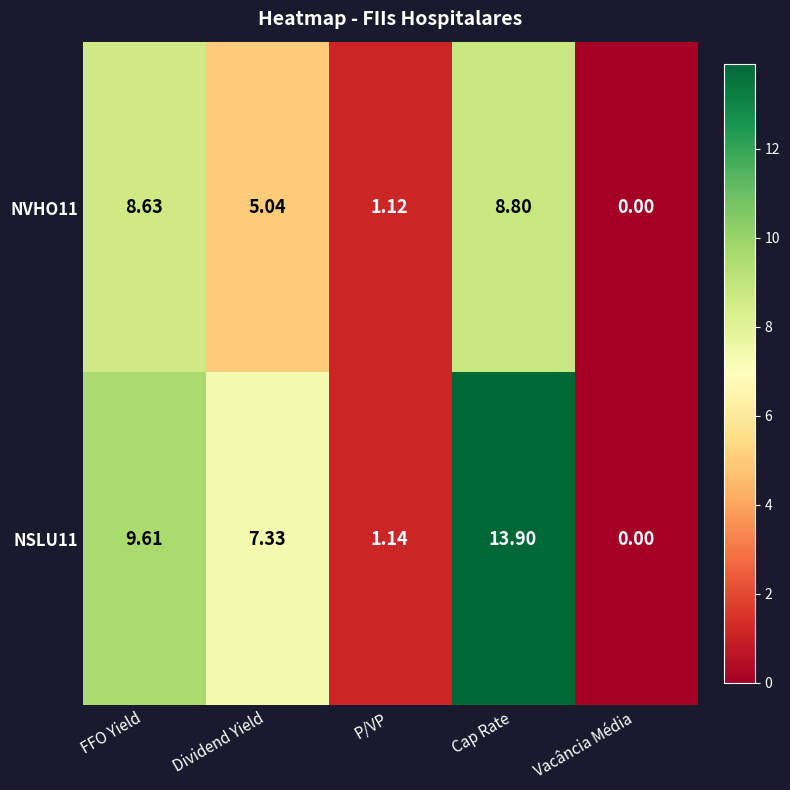

Which series has the largest total across all categories?

NSLU11